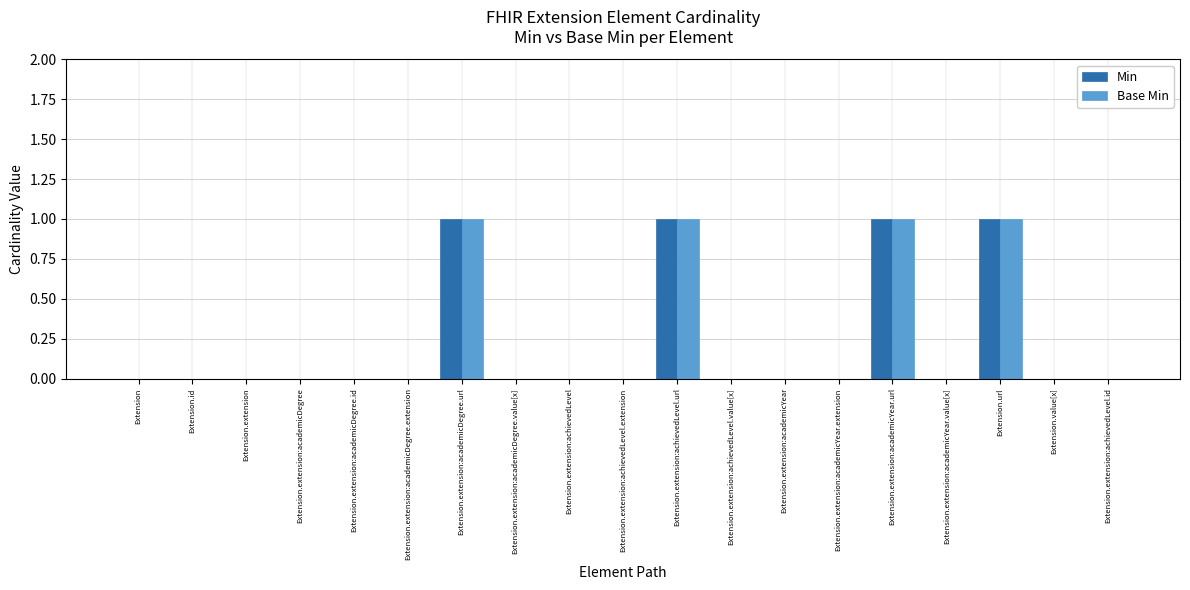

What is the sum of all Base Min values?

4